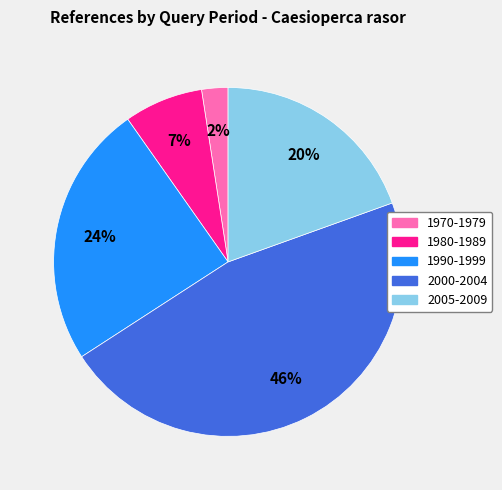

Between 1990-1999 and 1970-1979, which is larger?

1990-1999